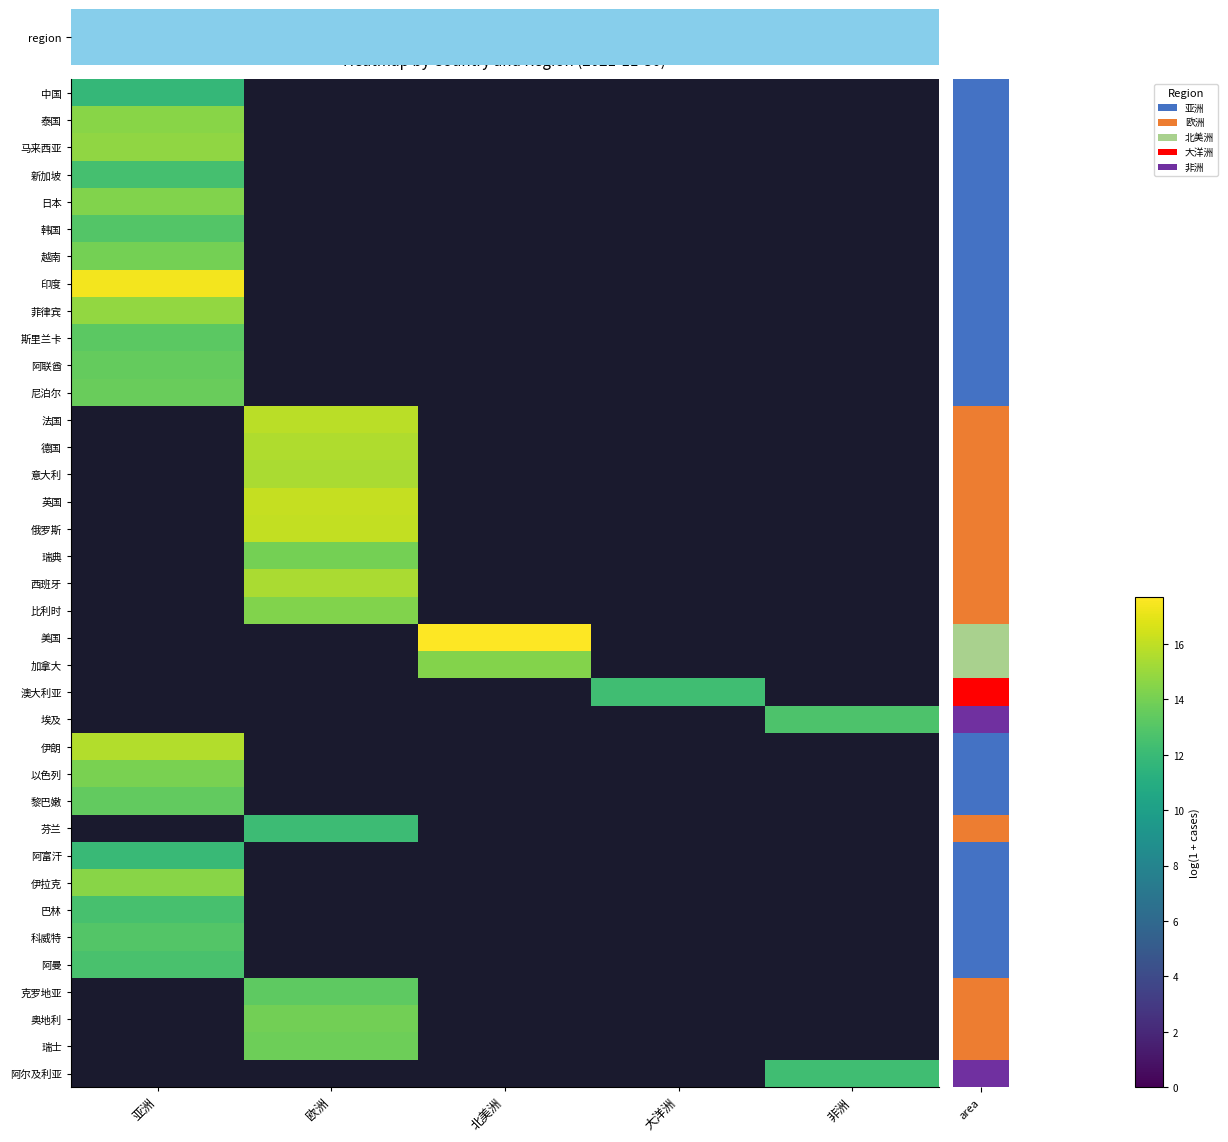

What is the maximum value for 越南?

14.0